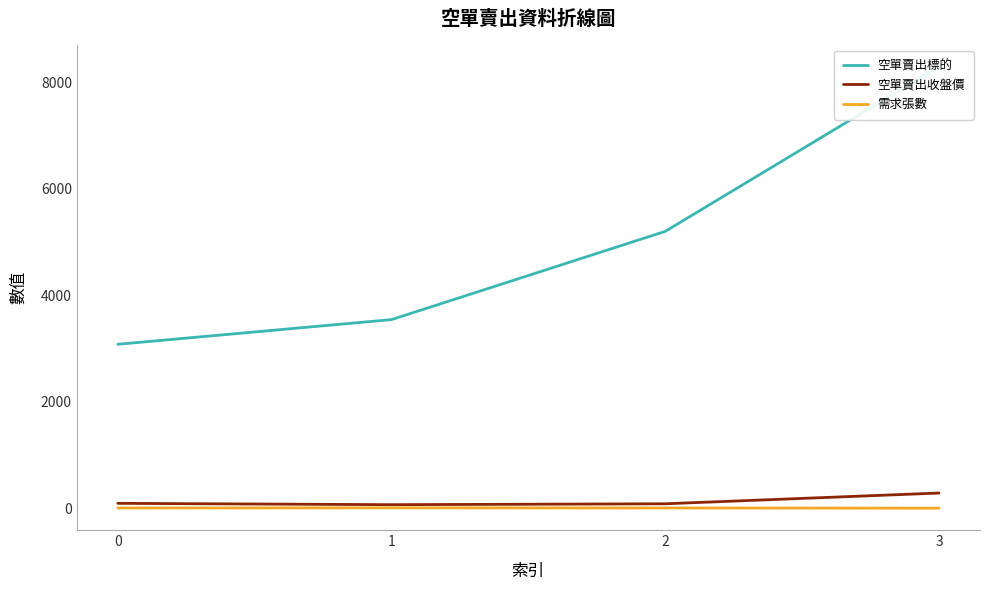

Is the value of 空單賣出收盤價 at 3 greater than the value of 空單賣出標的 at 0?

No